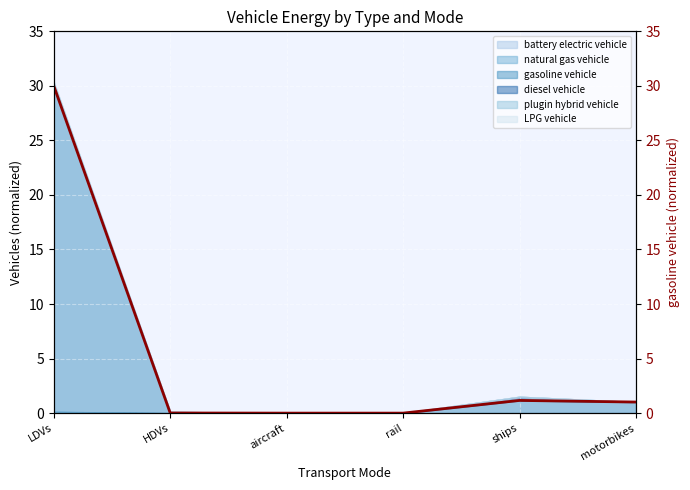

Reading right to left, list all the values displayed in this chart.

motorbikes=1.0	ships=1.2	rail=0.0	aircraft=0.0	HDVs=0.0	LDVs=30.0